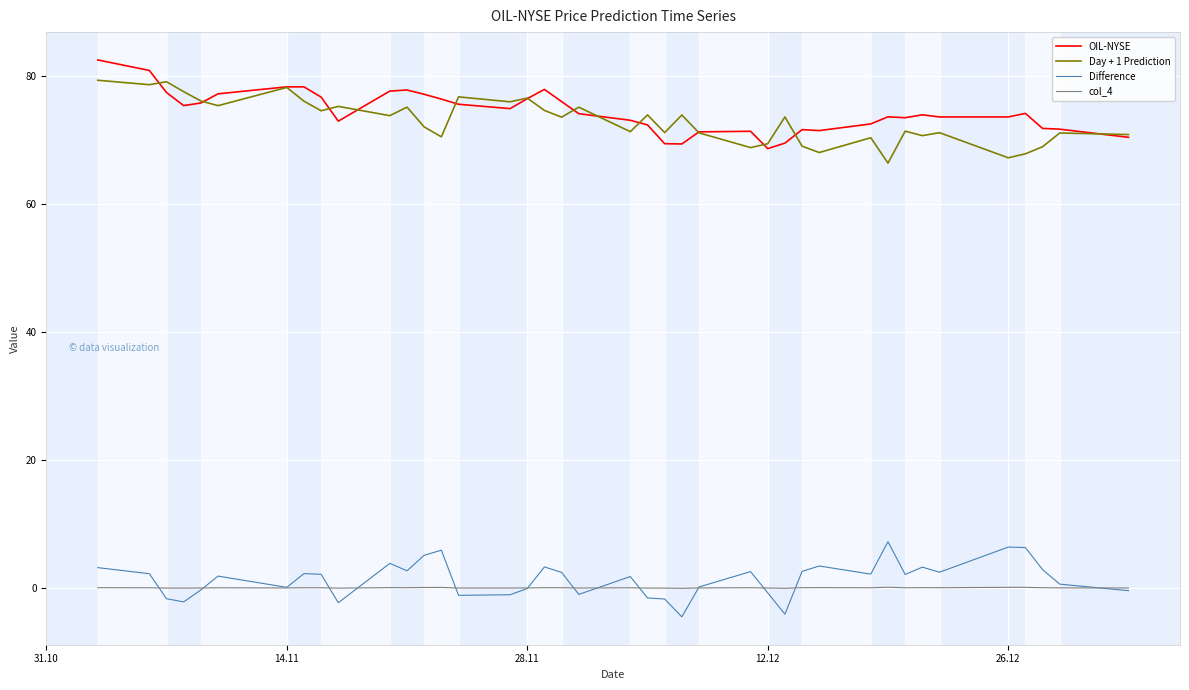

How many lines are shown in the chart?

4